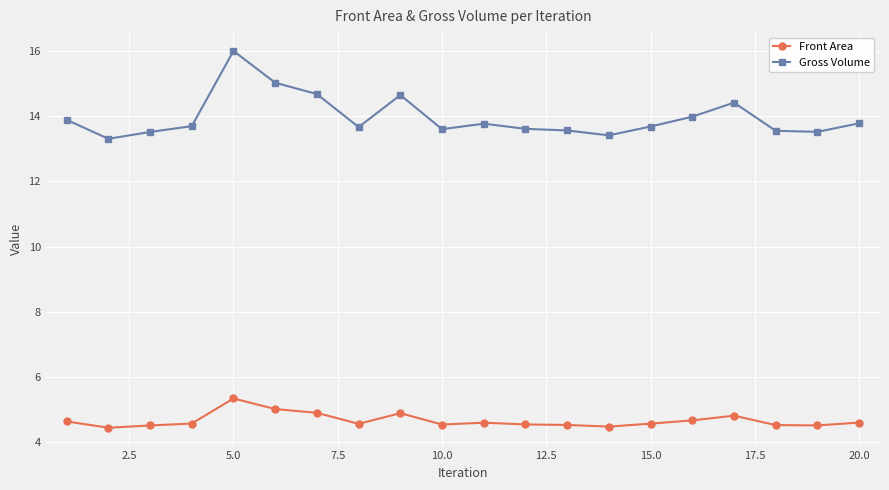

What is the average value of the Front Area series?

4.7